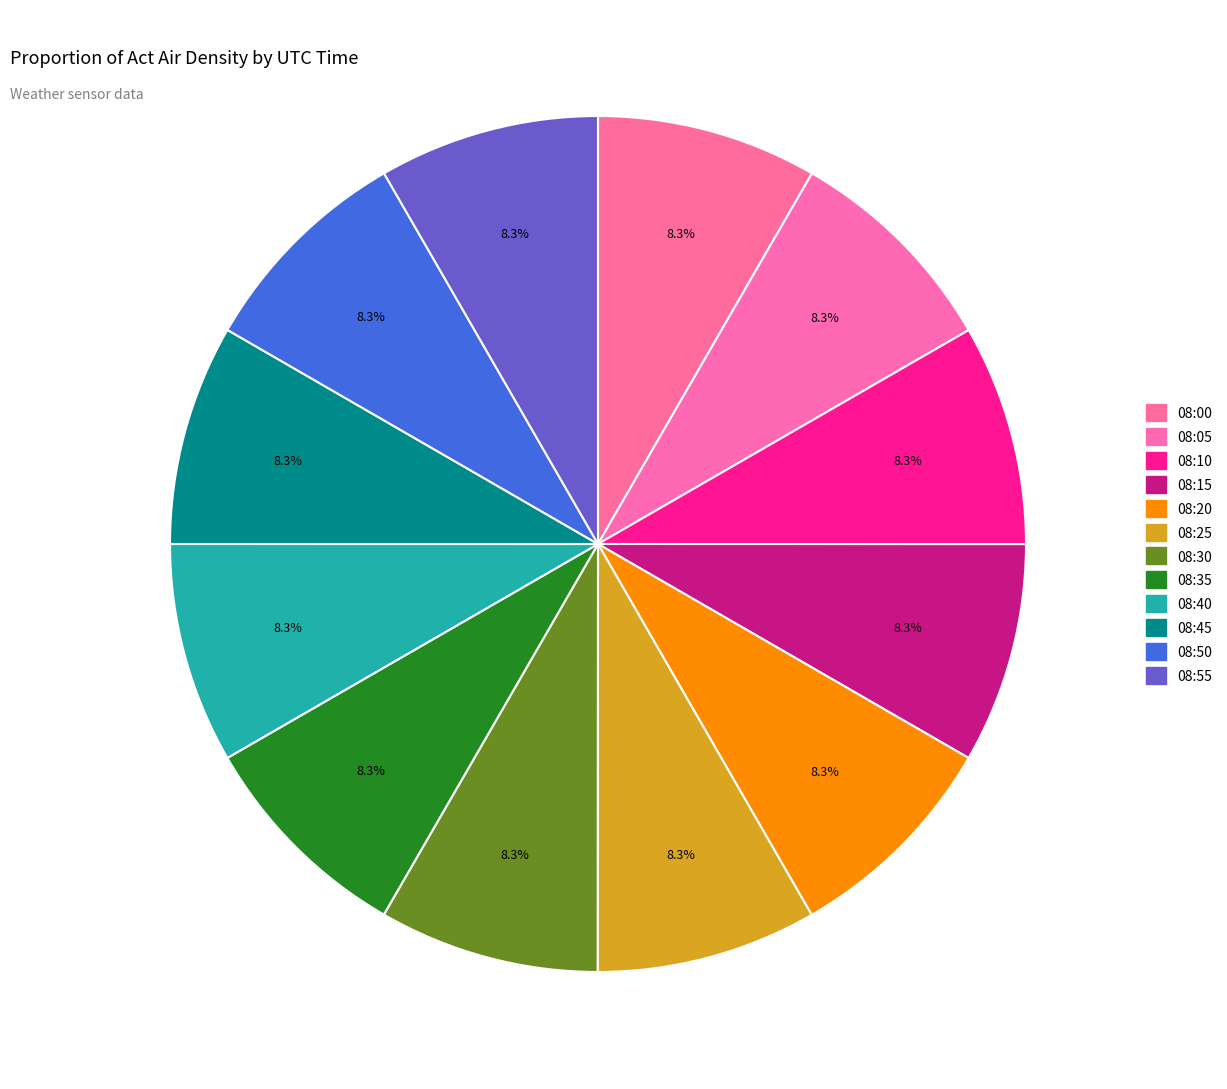

True or false: 08:20 accounts for 8% of the total.

True